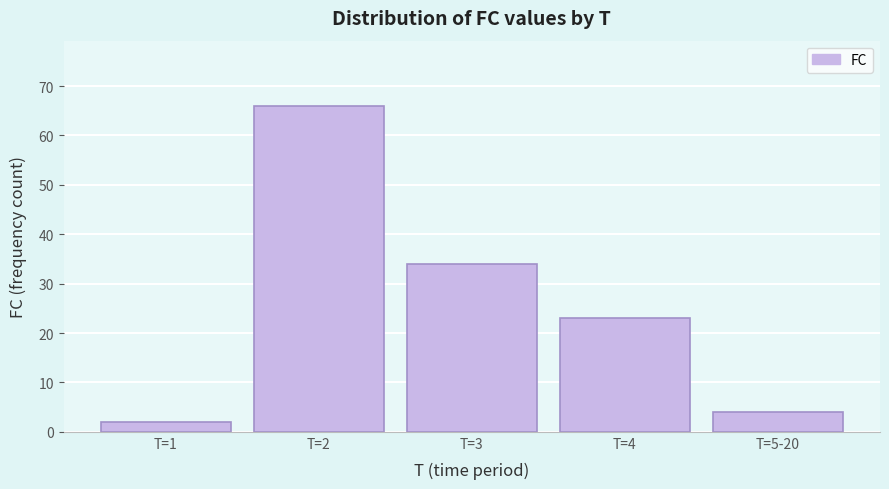

Reading right to left, extract all data points from this chart.

T=5-20=4	T=4=23	T=3=34	T=2=66	T=1=2